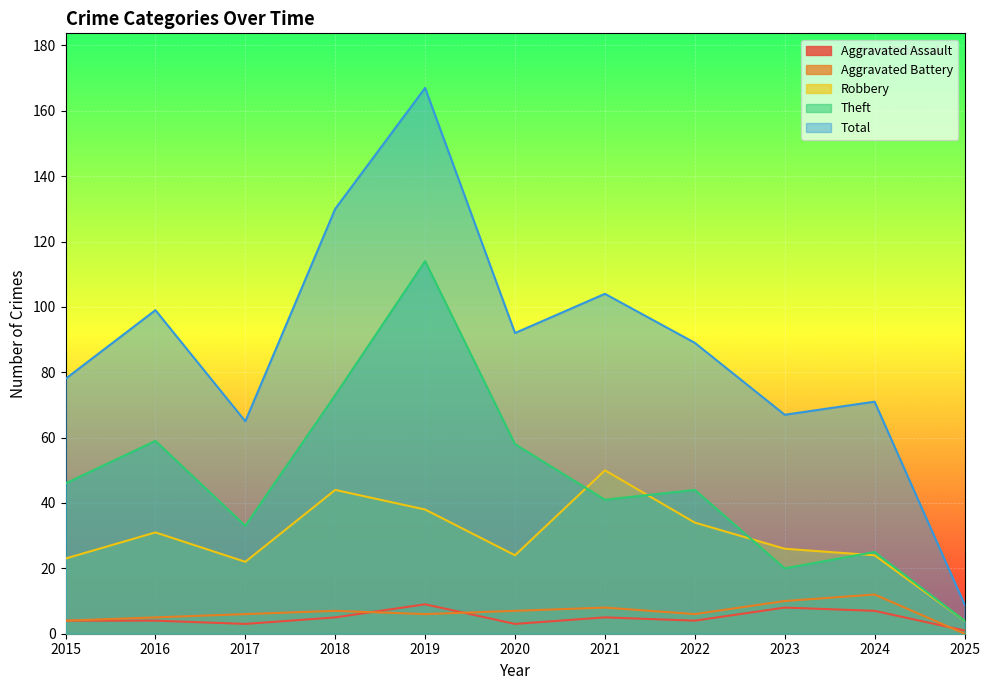

At which category does Aggravated Assault reach its first local valley?

2017